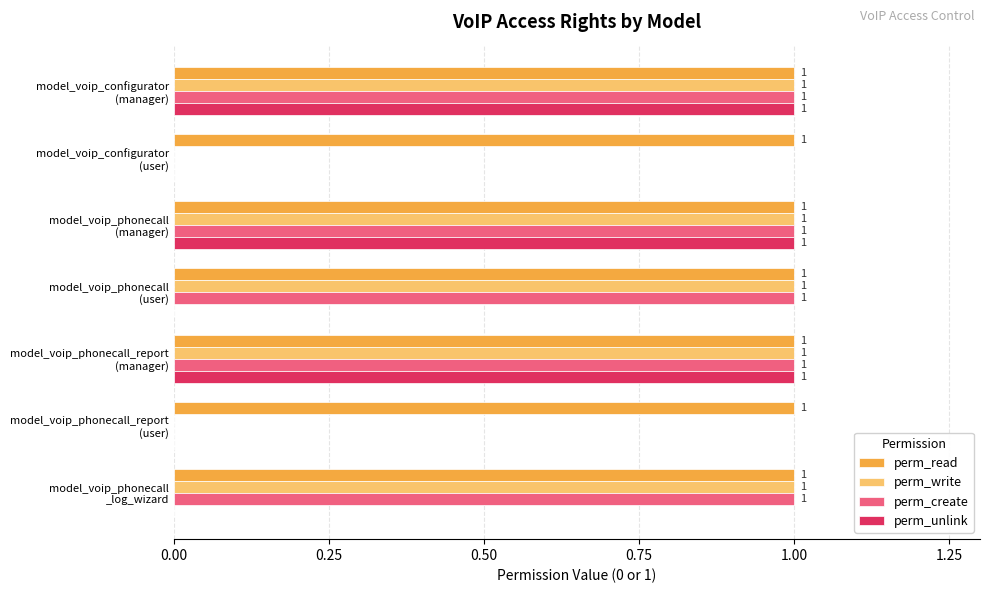

How many perm_write values are between 0 and 1?

7